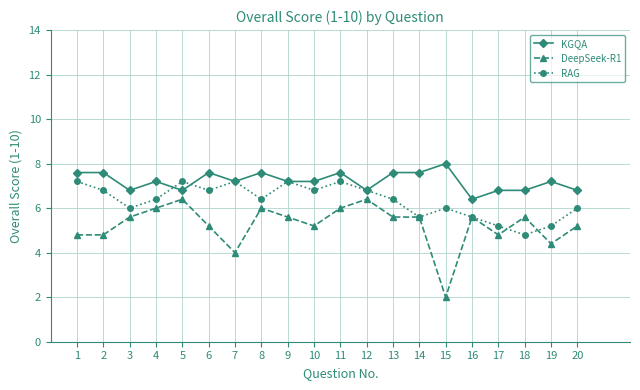

True or false: KGQA and DeepSeek-R1 cross at least once.

False